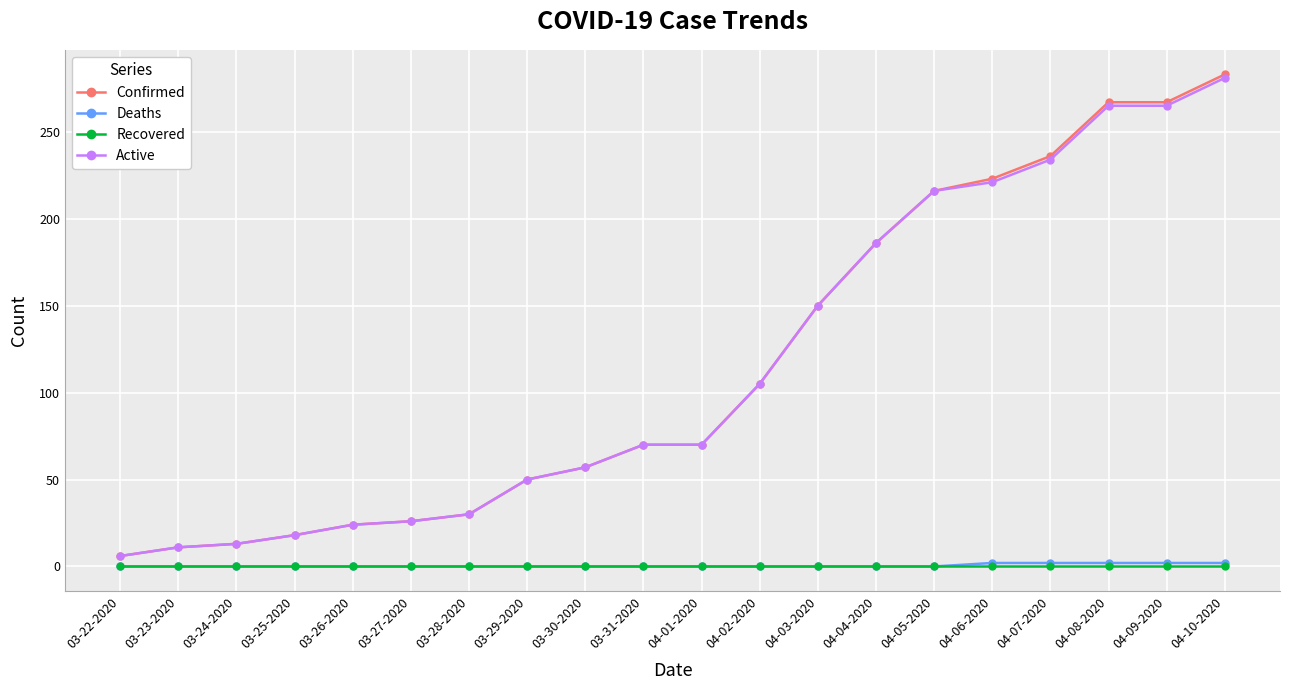

What is the label of the 10th point from the right?

04-01-2020